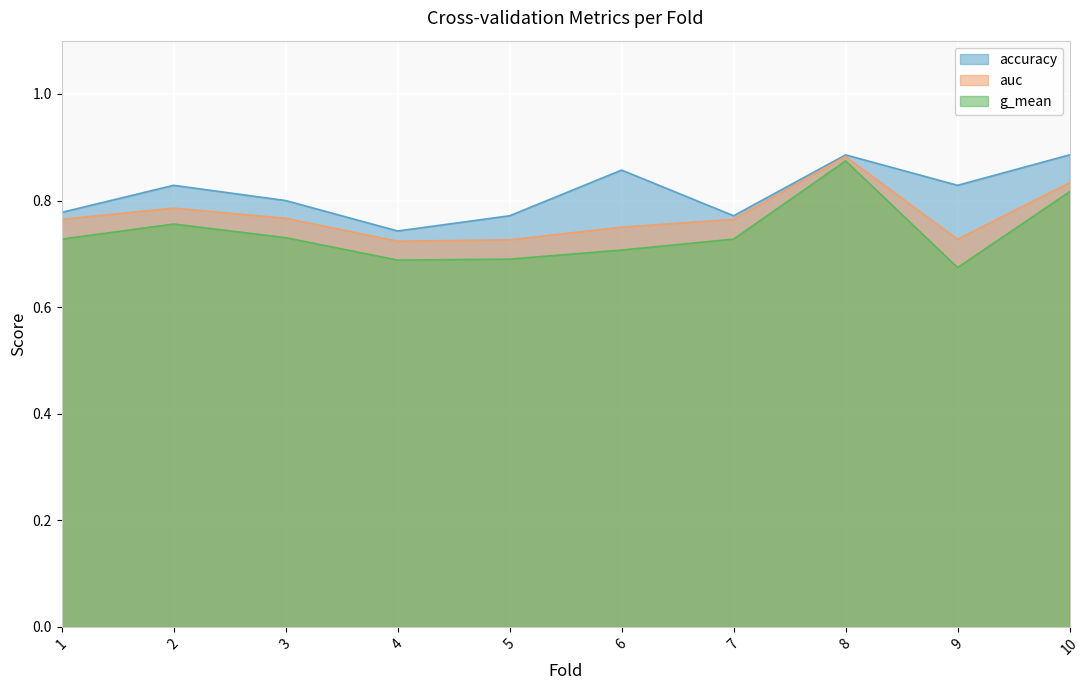

How many lines are shown in the chart?

3